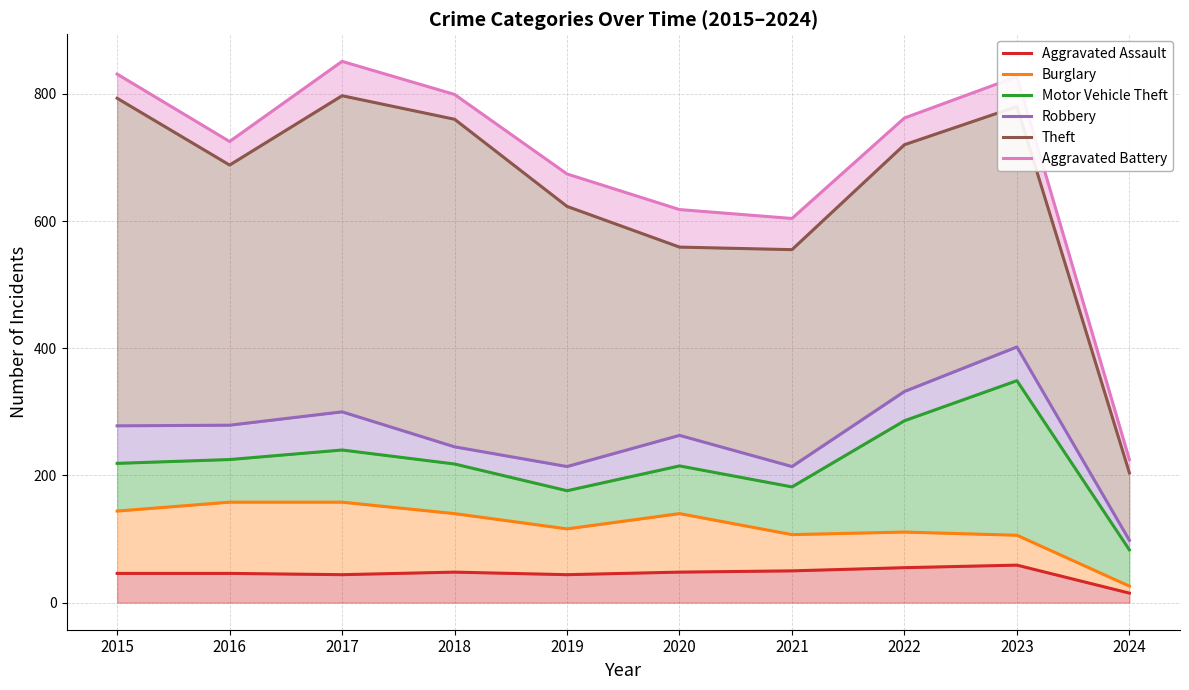

Is the value of Burglary at 2020 greater than the value of Aggravated Battery at 2018?

No